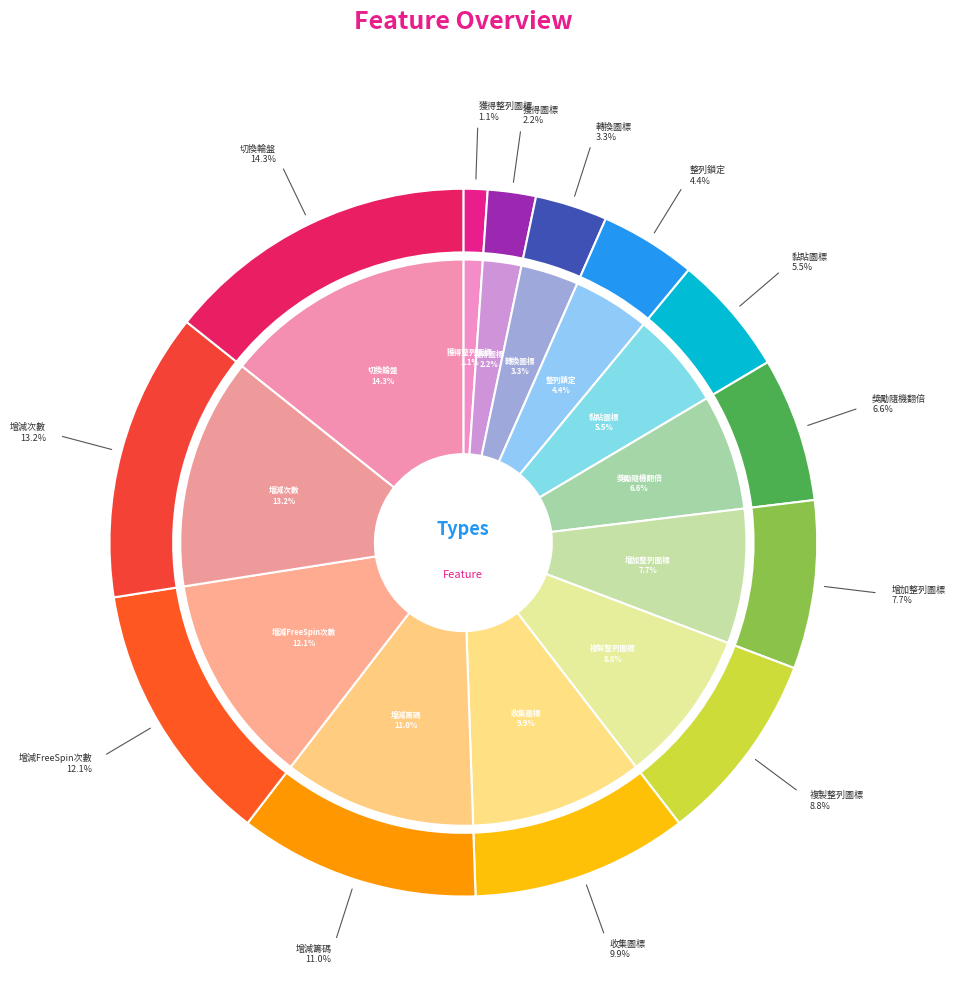

Does any single category account for the majority?

No